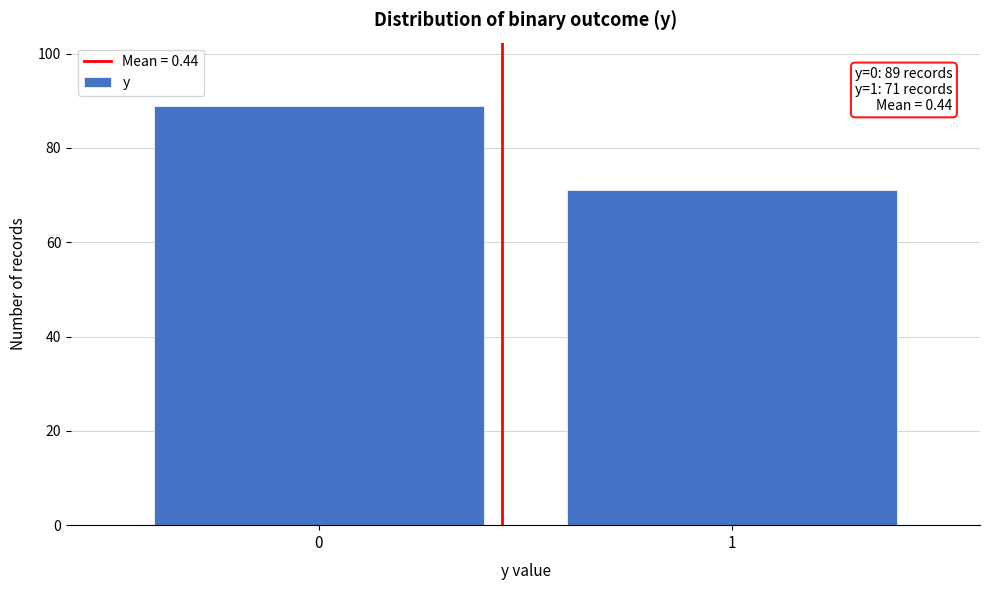

Reading right to left, extract all data points from this chart.

1=71	0=89